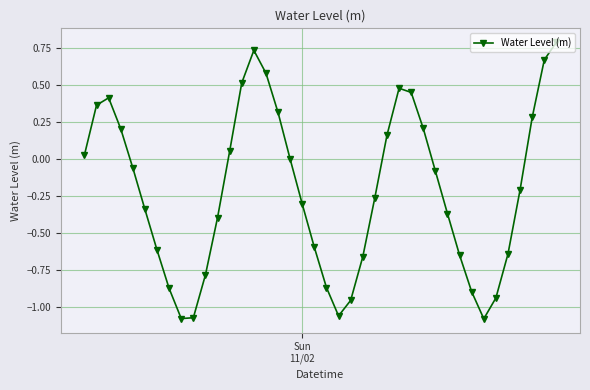

Does the chart display data point markers on the line(s)?

Yes